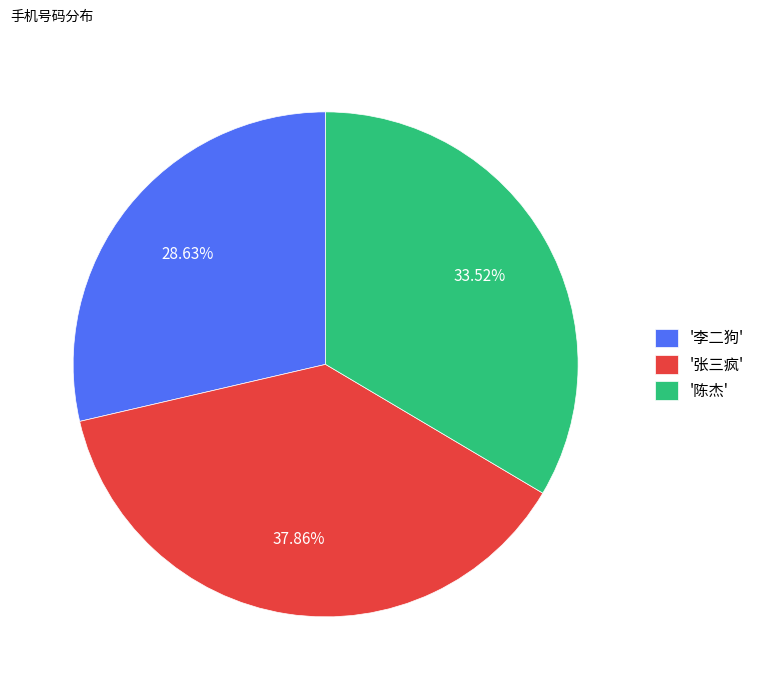

Combined, do '张三疯' and '陈杰' account for over 50%?

Yes